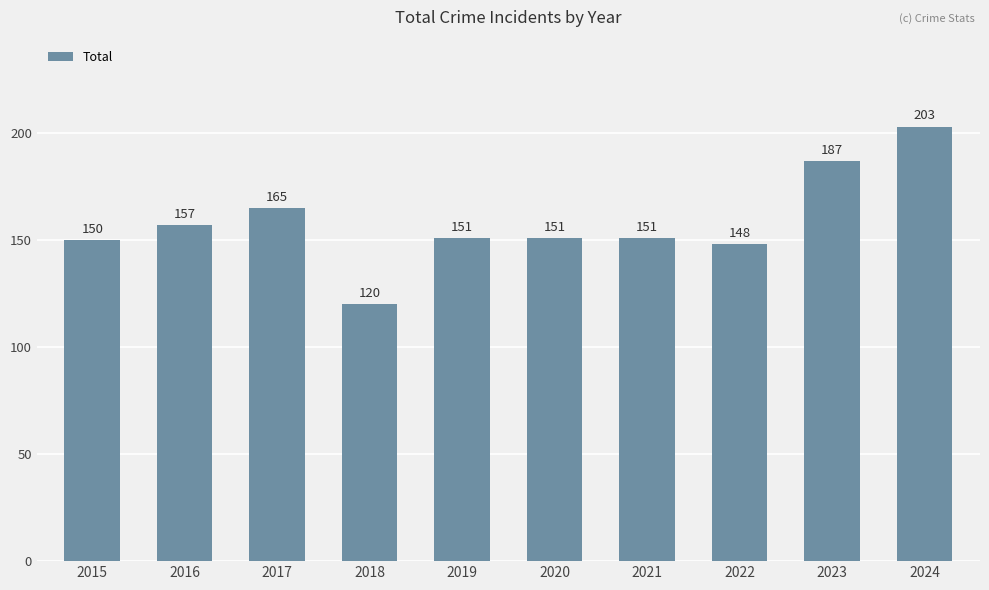

Approximately how many times larger is the value at 2016 compared to 2017?

1.0